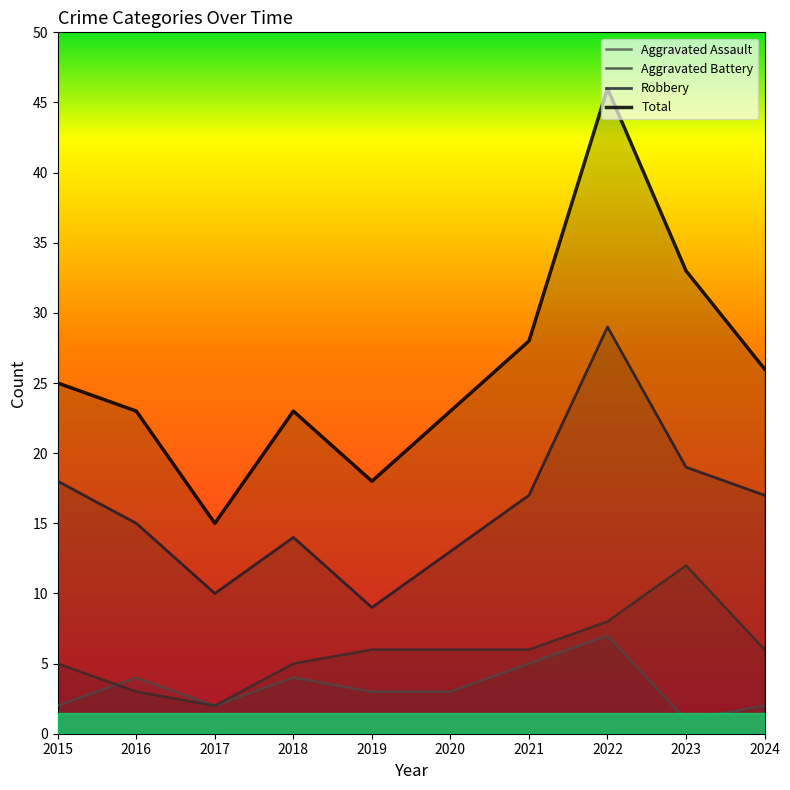

What are all the series names shown in the legend?

Aggravated Assault, Aggravated Battery, Robbery, Total